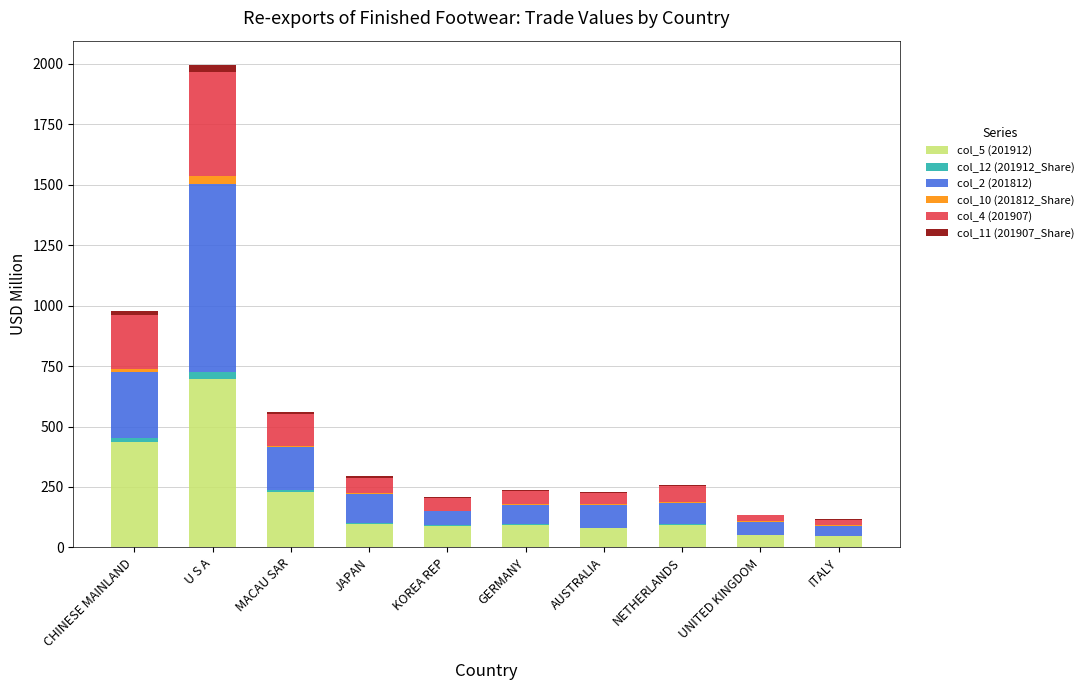

What is the total value across all series at CHINESE MAINLAND?

977.2